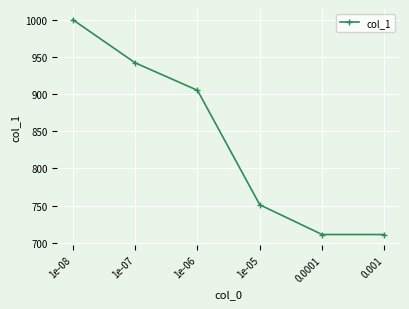

Reading right to left, list all the values displayed in this chart.

0.001=711	0.0001=711	1e-05=751	1e-06=905	1e-07=942	1e-08=1000